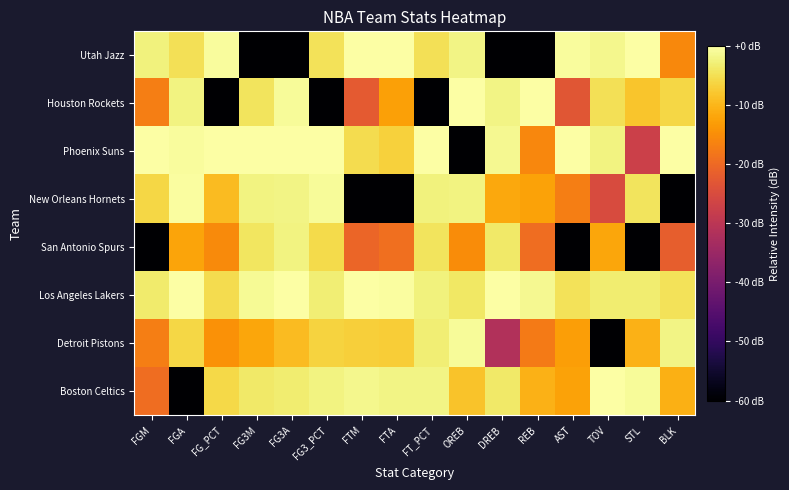

Reading left to right, transcribe all the data shown in this chart.

Boston Celtics: FGM=-19.4	FGA=-120.0	FG_PCT=-5.7	FG3M=-3.6	FG3A=-3.1	FG3_PCT=-2.3	FTM=-1.4	FTA=-2.0	FT_PCT=-2.1	OREB=-8.4	DREB=-3.6	REB=-10.5	AST=-12.2	TOV=0.0	STL=-0.8	BLK=-10.7
Detroit Pistons: FGM=-16.9	FGA=-6.0	FG_PCT=-14.3	FG3M=-11.8	FG3A=-9.2	FG3_PCT=-6.5	FTM=-6.9	FTA=-7.0	FT_PCT=-2.9	OREB=-0.8	DREB=-31.6	REB=-17.4	AST=-12.8	TOV=-120.0	STL=-10.3	BLK=-2.0
Los Angeles Lakers: FGM=-3.4	FGA=0.0	FG_PCT=-5.4	FG3M=-1.1	FG3A=-0.1	FG3_PCT=-3.0	FTM=0.0	FTA=-0.4	FT_PCT=-2.4	OREB=-3.8	DREB=0.0	REB=-1.3	AST=-4.5	TOV=-3.3	STL=-3.2	BLK=-4.7
San Antonio Spurs: FGM=-120.0	FGA=-12.0	FG_PCT=-15.2	FG3M=-4.0	FG3A=-2.3	FG3_PCT=-5.5	FTM=-20.5	FTA=-19.1	FT_PCT=-4.2	OREB=-15.1	DREB=-3.6	REB=-19.3	AST=-120.0	TOV=-11.8	STL=-120.0	BLK=-21.6
New Orleans Hornets: FGM=-6.0	FGA=-0.3	FG_PCT=-9.2	FG3M=-2.3	FG3A=-2.0	FG3_PCT=-0.7	FTM=-120.0	FTA=-120.0	FT_PCT=-2.4	OREB=-2.3	DREB=-11.6	REB=-12.3	AST=-17.1	TOV=-24.9	STL=-4.3	BLK=-120.0
Phoenix Suns: FGM=0.0	FGA=-0.6	FG_PCT=0.0	FG3M=0.0	FG3A=0.0	FG3_PCT=0.0	FTM=-5.2	FTA=-6.8	FT_PCT=0.0	OREB=-120.0	DREB=-1.2	REB=-15.8	AST=0.0	TOV=-2.3	STL=-27.2	BLK=0.0
Houston Rockets: FGM=-16.9	FGA=-2.1	FG_PCT=-120.0	FG3M=-4.4	FG3A=-0.8	FG3_PCT=-120.0	FTM=-22.4	FTA=-12.5	FT_PCT=-120.0	OREB=0.0	DREB=-2.1	REB=0.0	AST=-23.1	TOV=-4.9	STL=-8.1	BLK=-6.0
Utah Jazz: FGM=-2.5	FGA=-4.8	FG_PCT=-0.5	FG3M=-120.0	FG3A=-120.0	FG3_PCT=-4.6	FTM=0.0	FTA=0.0	FT_PCT=-4.7	OREB=-2.0	DREB=-120.0	REB=-120.0	AST=-0.5	TOV=-1.6	STL=0.0	BLK=-15.6